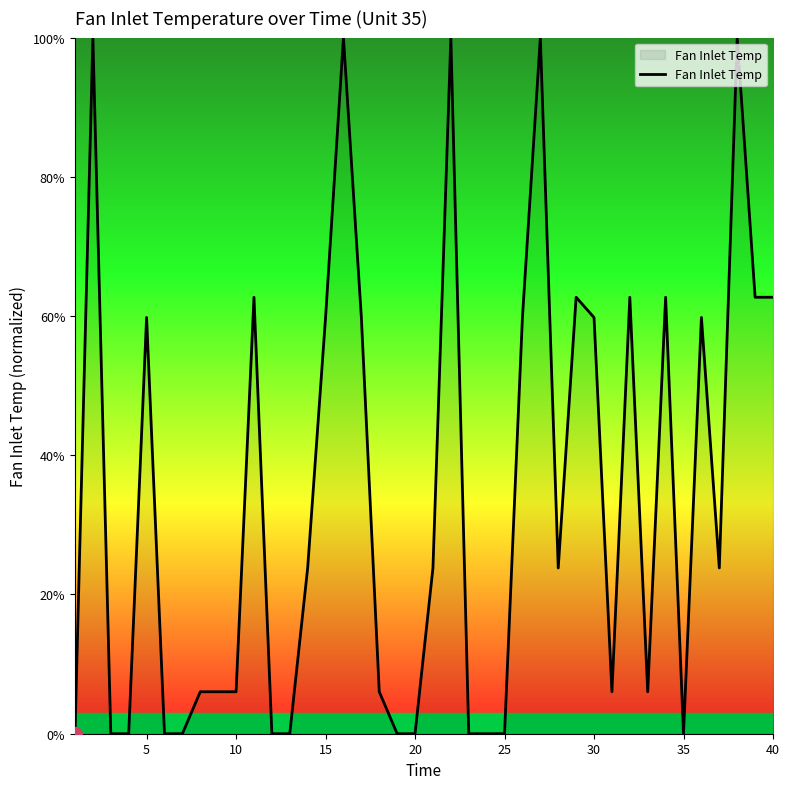

What is the difference between the maximum and minimum values?

100.0